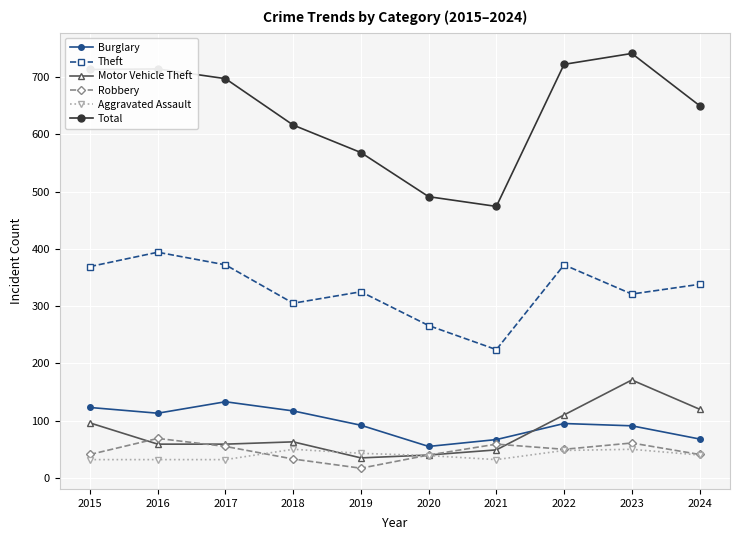

What is the approximate value of Aggravated Assault at 2016?

32